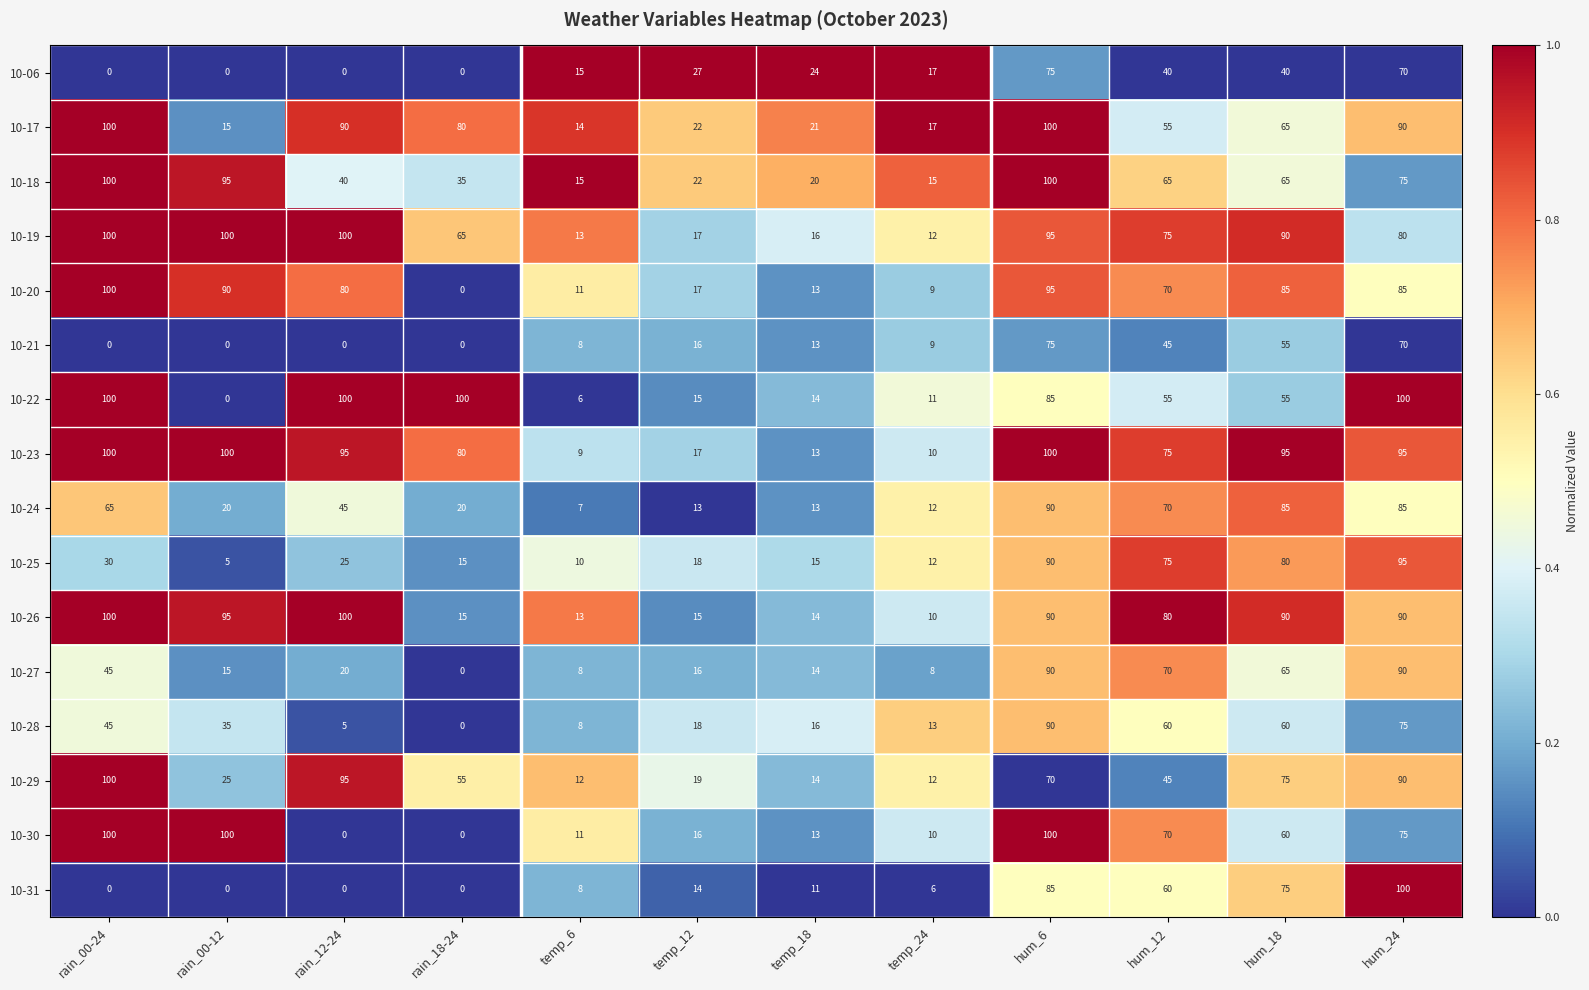

What is the spread (max minus min) of values at rain_00-24?

100